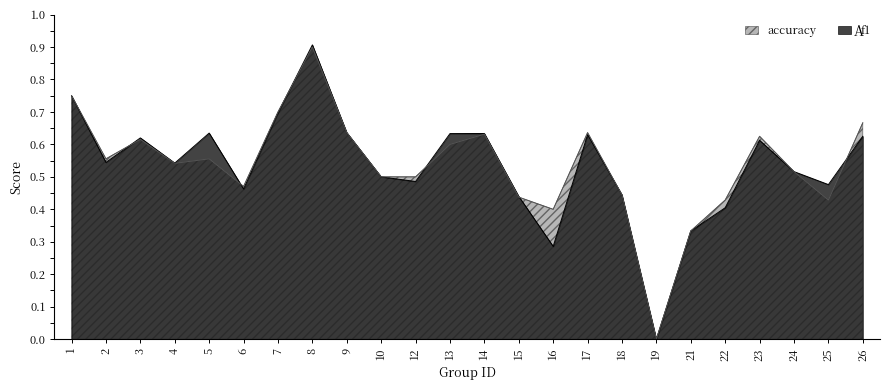

At how many categories does at least one series exceed 0?

23